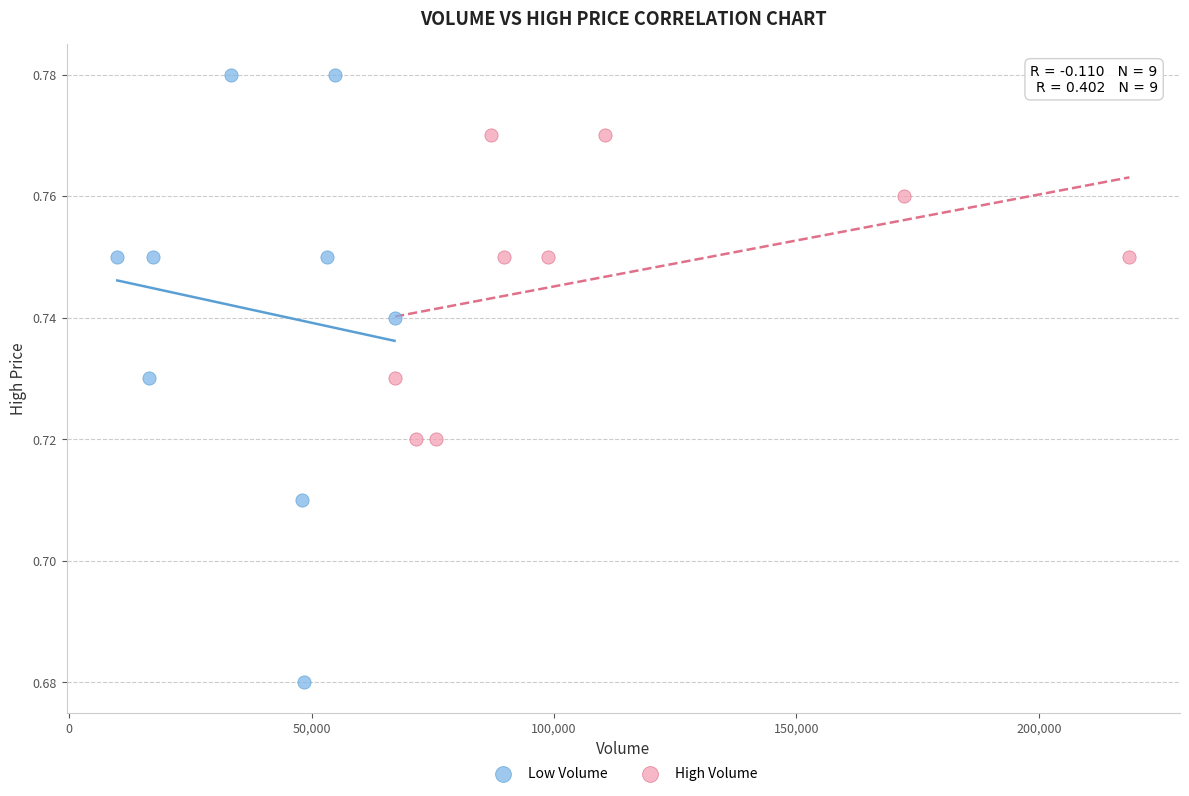

Which series contains the lowest Y value?

Low Volume